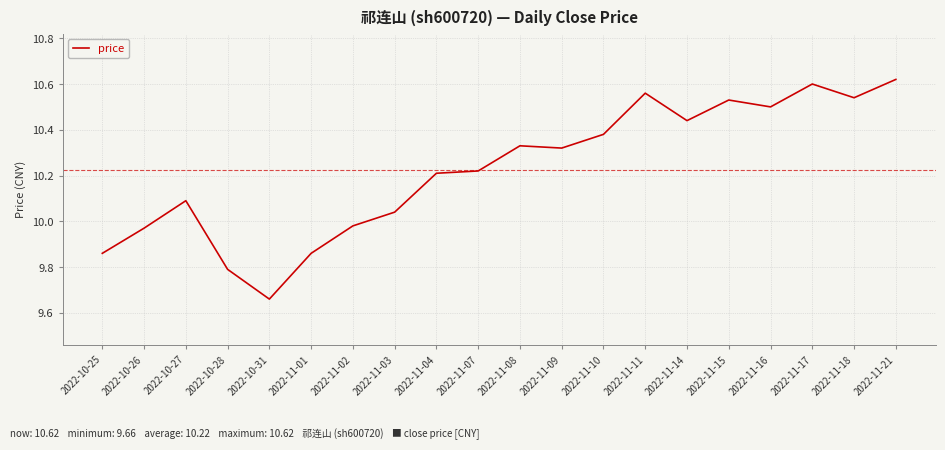

The value at 2022-11-11 is 10.6. True or false?

True